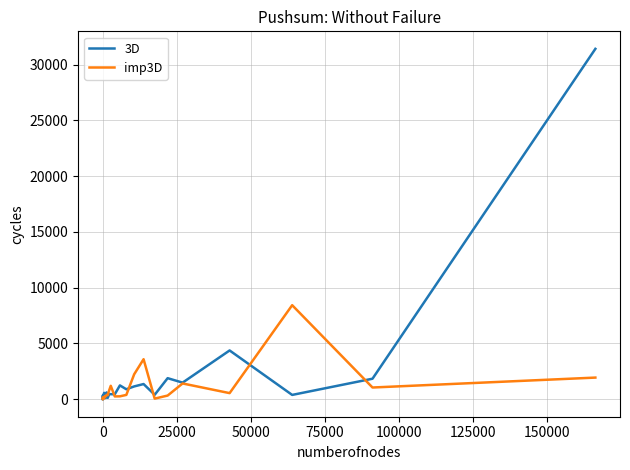

What is the maximum value shown in the chart?

31403